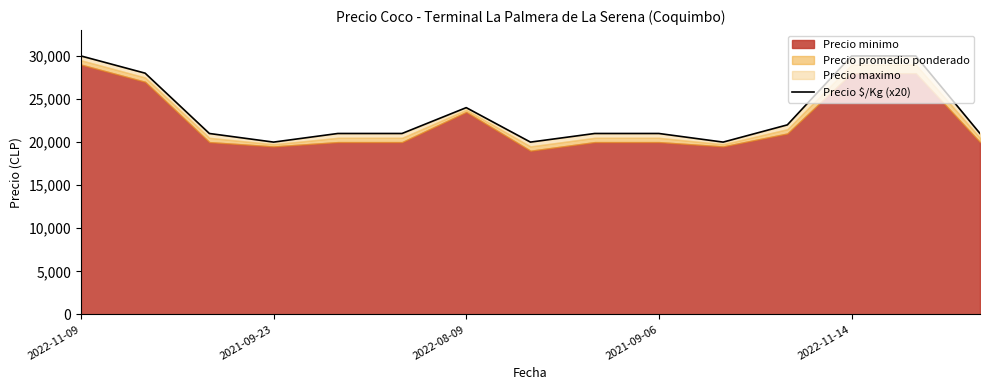

Approximately how many times larger is the value at 8 compared to 10?

1.1